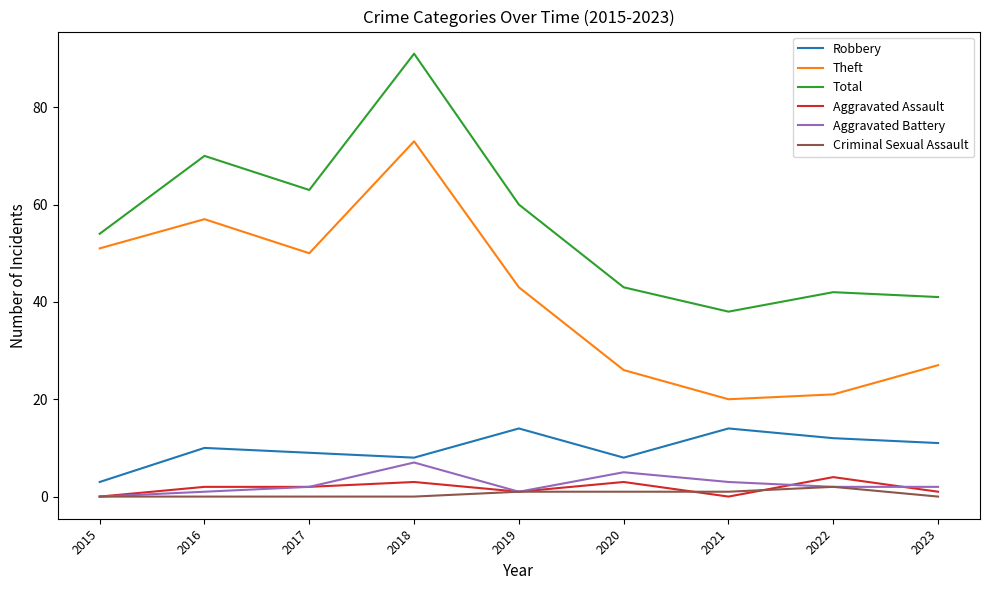

At which label is Theft closest to 46?

2019